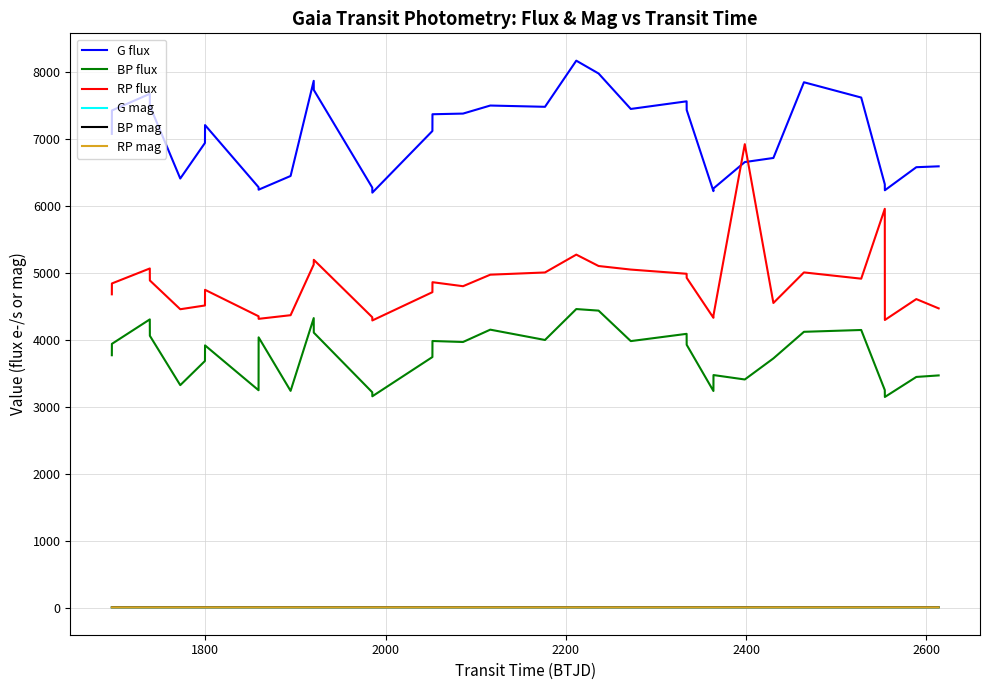

What is the difference between the maximum and minimum values in the RP mag series?

0.5